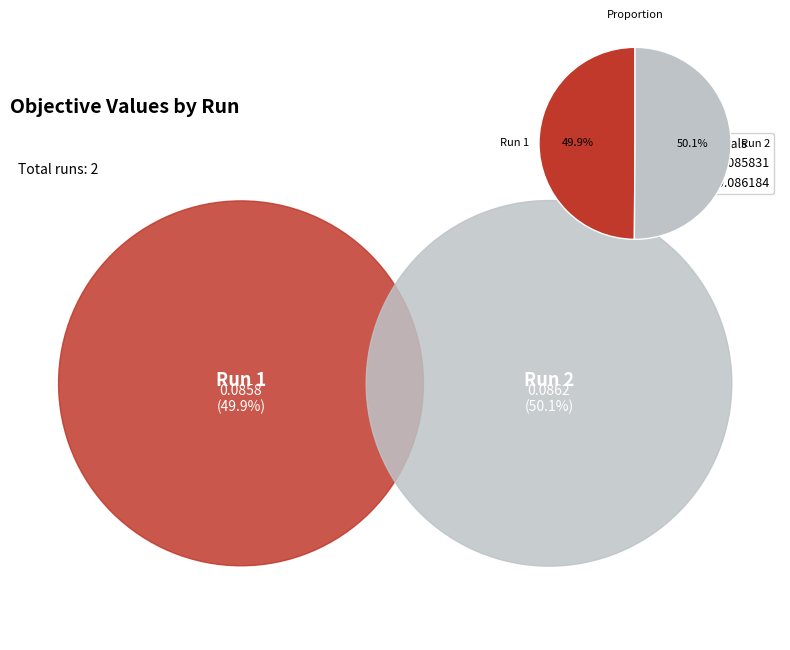

The Run 2 slice represents 50% of the pie. True or false?

True